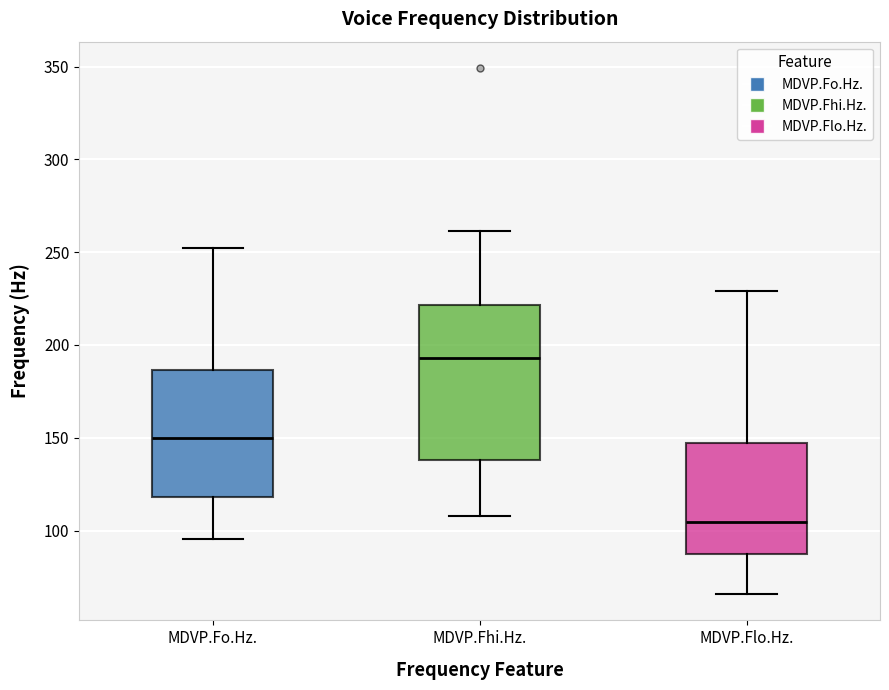

Comparing the boxes themselves (not the whiskers), which one is the tallest?

MDVP.Fhi.Hz.